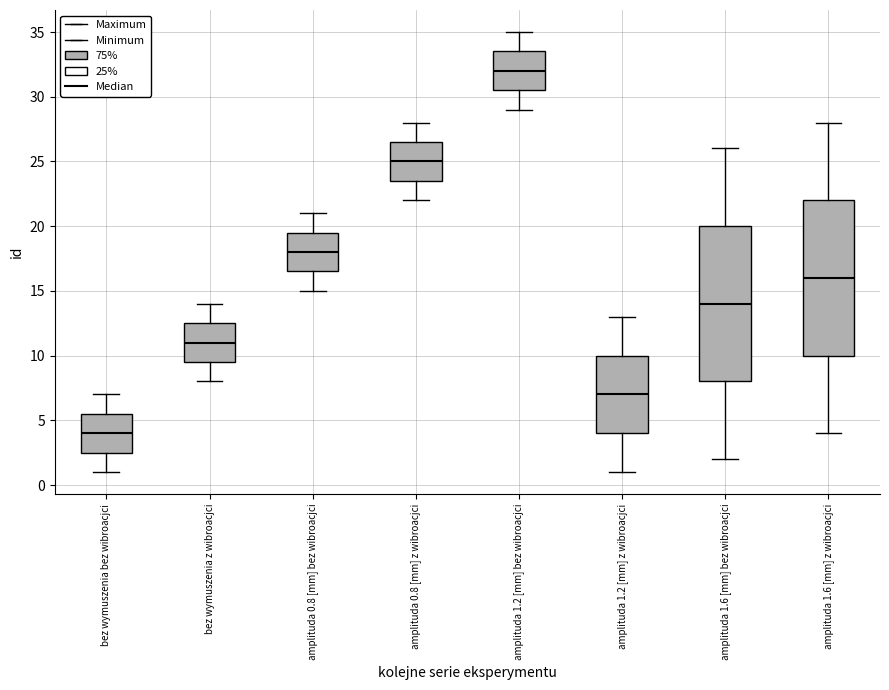

Which box's median line is the lowest?

bez wymuszenia bez wibroacjci